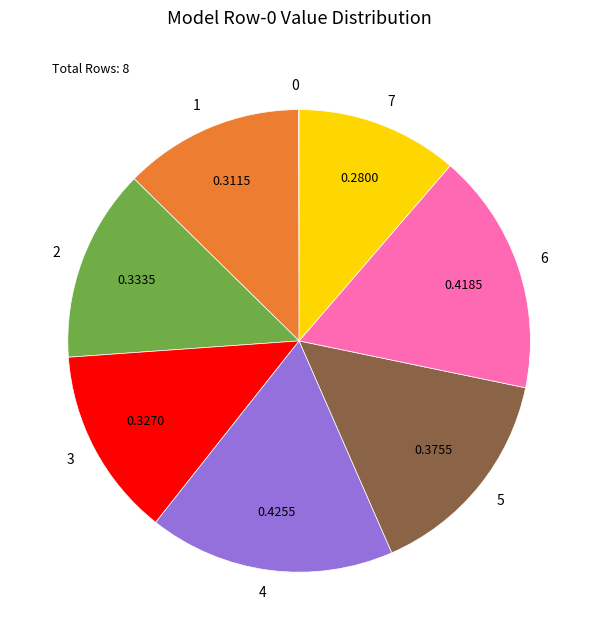

Is the sum of 1 and 4 greater than half?

No